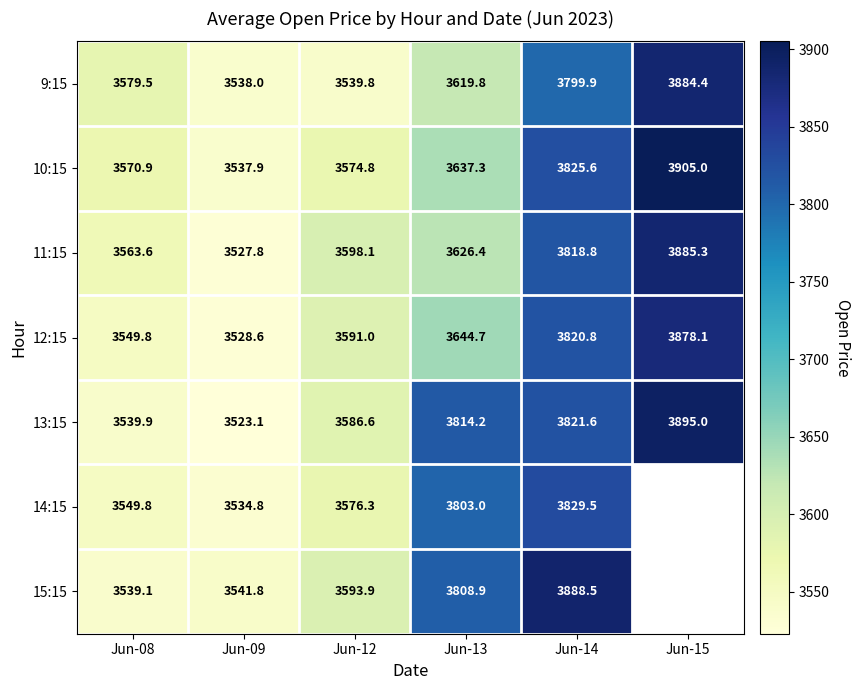

At which label does 11:15 reach its minimum?

Jun-09